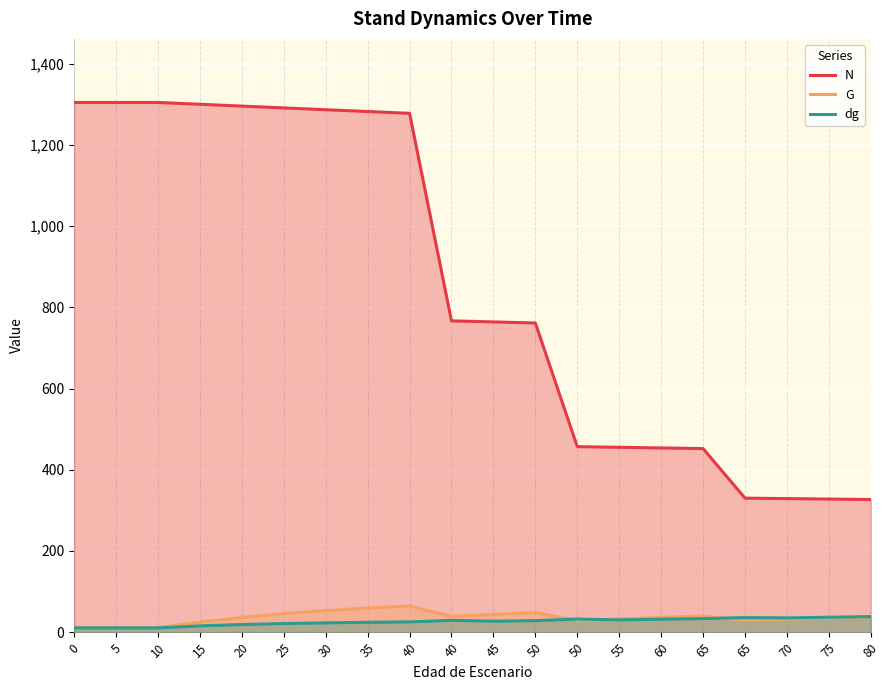

What is the difference between the highest and lowest values at 65?

418.9